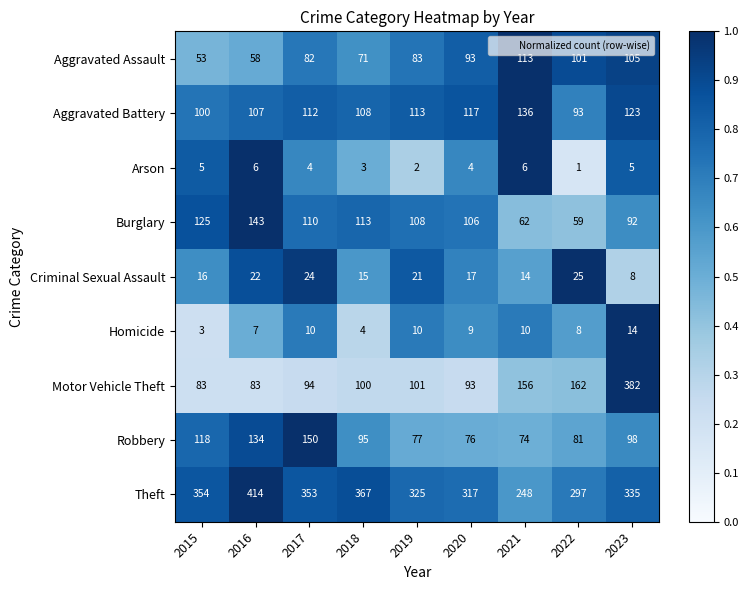

True or false: Robbery has a value of 184 at 2015.

False